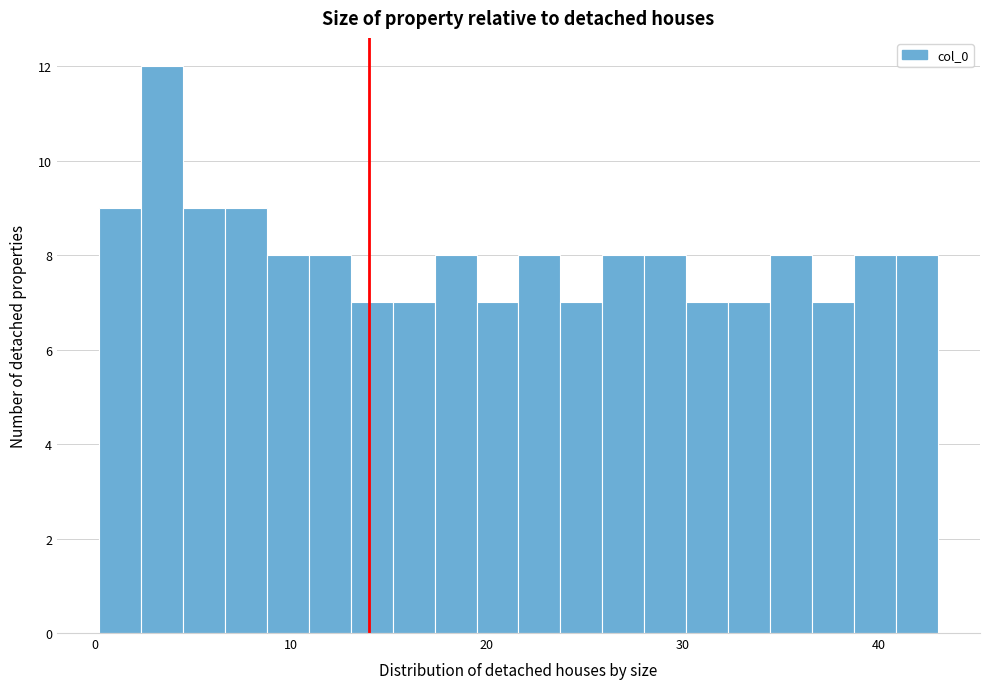

Read against the x-axis, roughly where is the centre of the tallest bar?

3